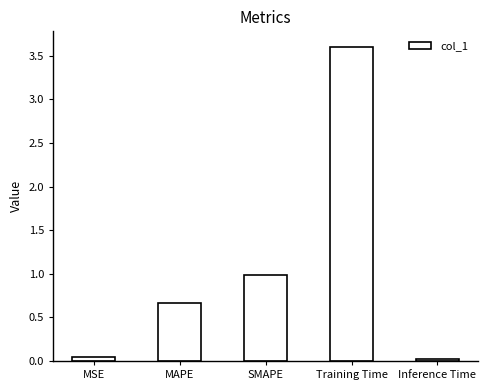

What is the sum of the values at SMAPE and Inference Time?

1.0